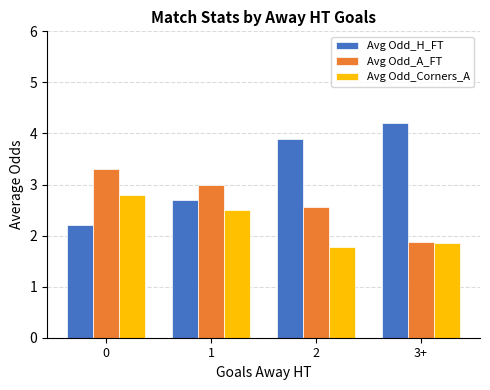

True or false: Avg Odd_A_FT has a value of 1.9 at 3+.

True